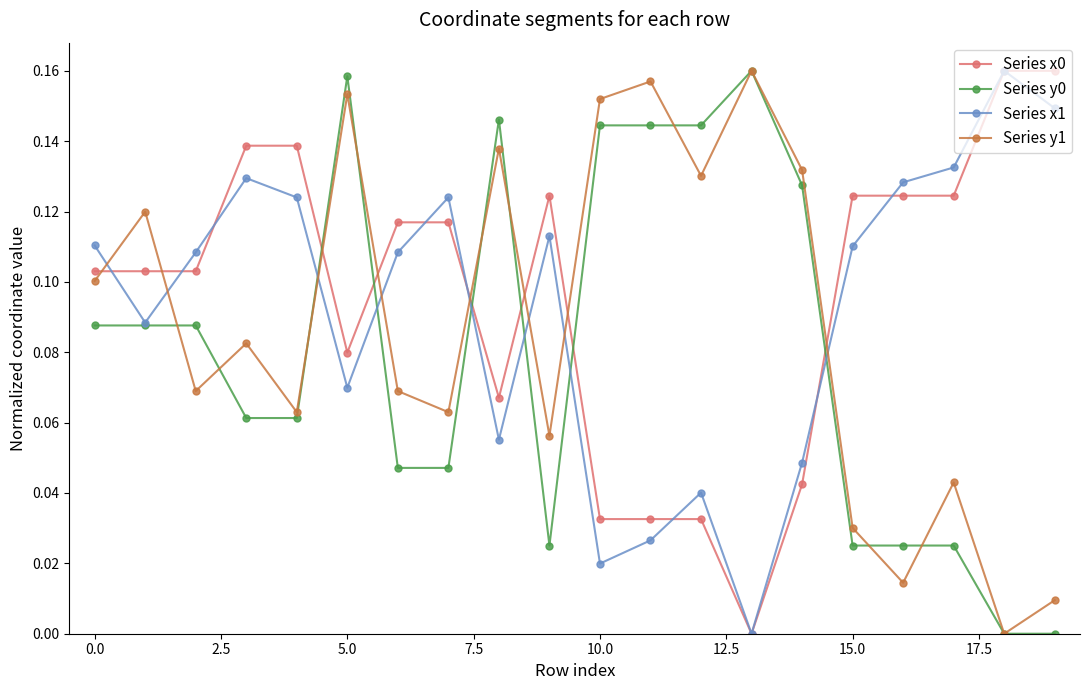

How many distinct data groups are displayed?

4